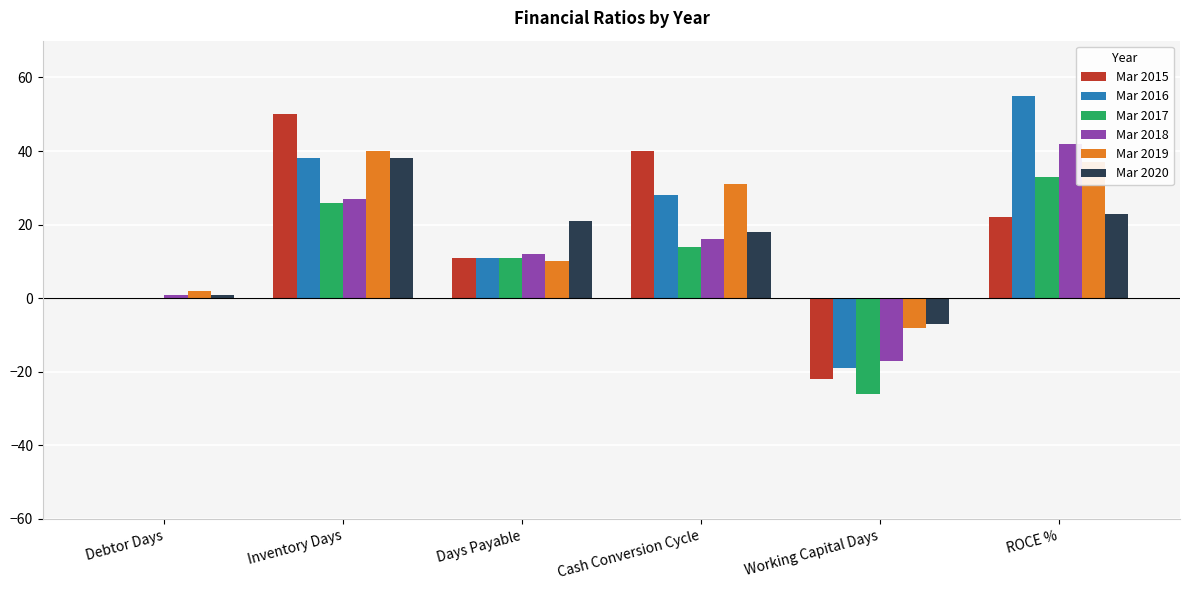

True or false: Mar 2017 has a value of 26 at Inventory Days.

True